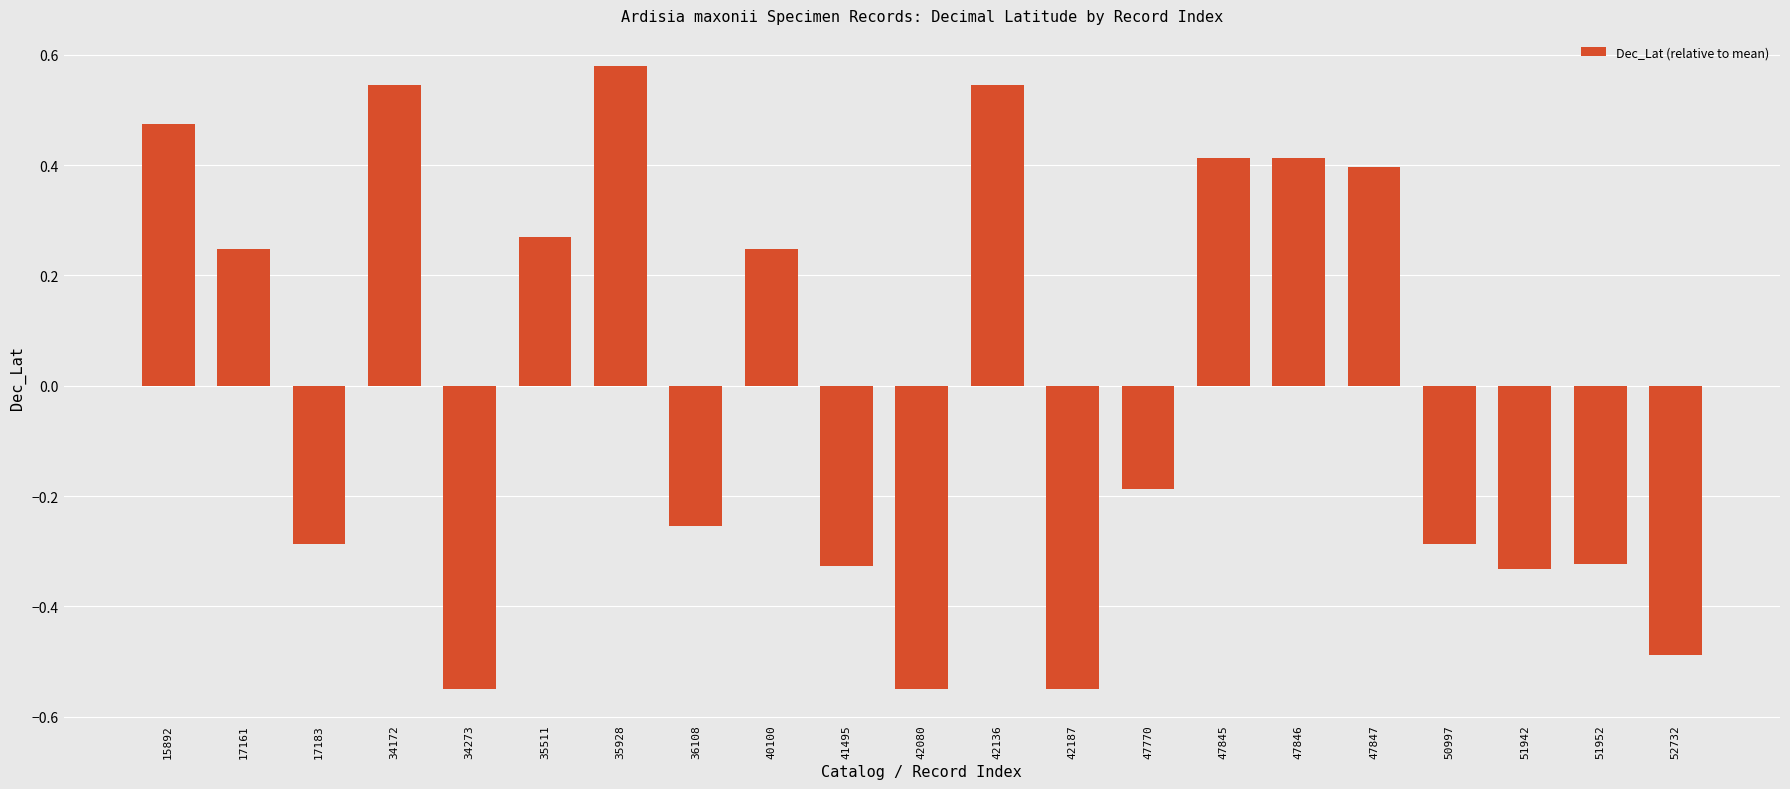

How many values are between 0 and 1?

10